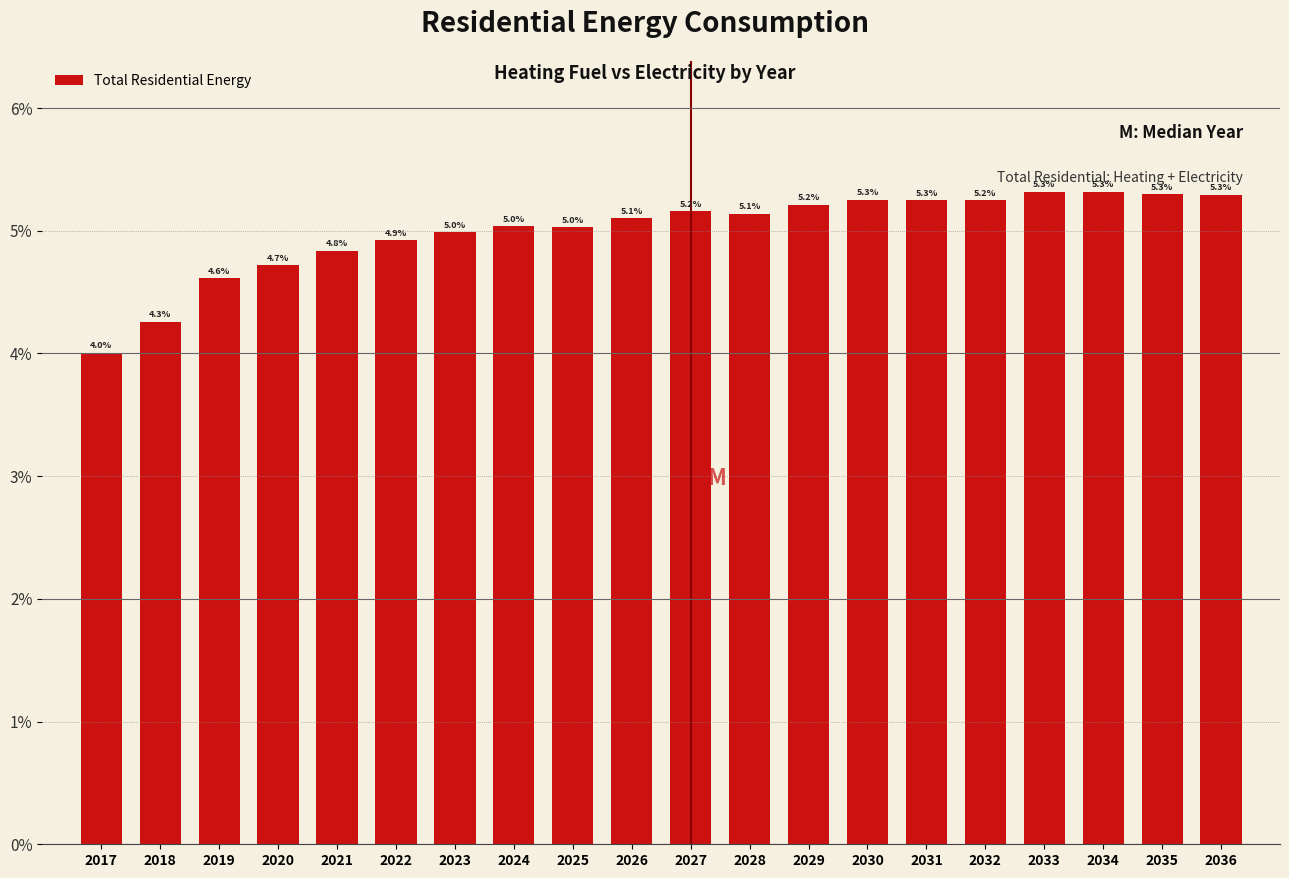

Reading left to right, list all the values displayed in this chart.

4.0	4.3	4.6	4.7	4.8	4.9	5.0	5.0	5.0	5.1	5.2	5.1	5.2	5.3	5.3	5.2	5.3	5.3	5.3	5.3